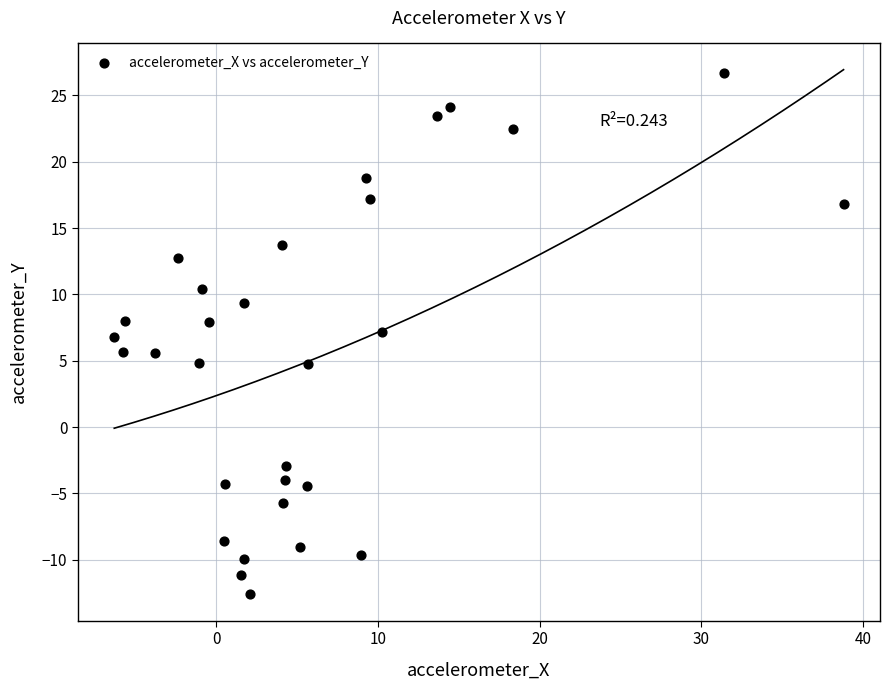

What is the range of Y values (max minus min)?

39.3